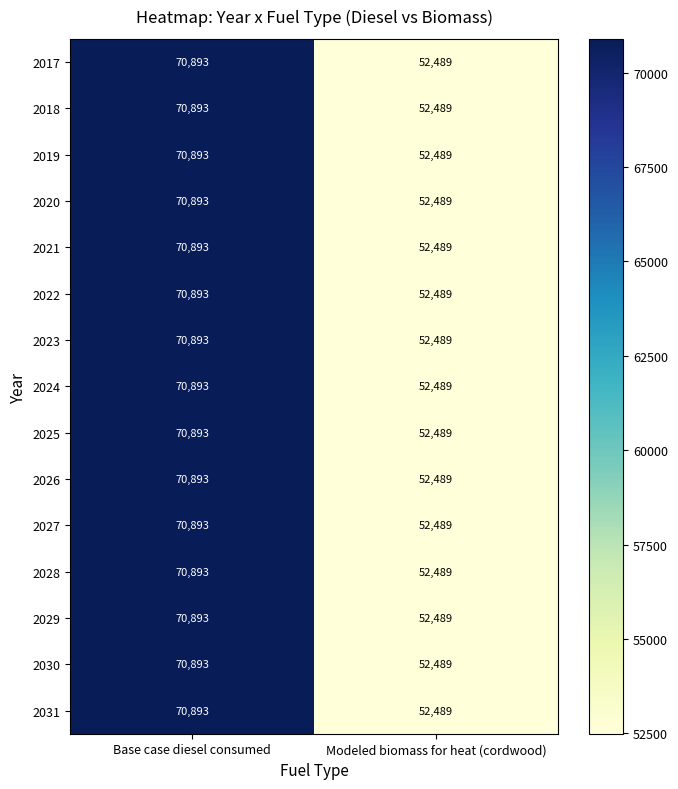

Rank the categories by 2021 value from highest to lowest.

Base case diesel consumed, Modeled biomass for heat (cordwood)